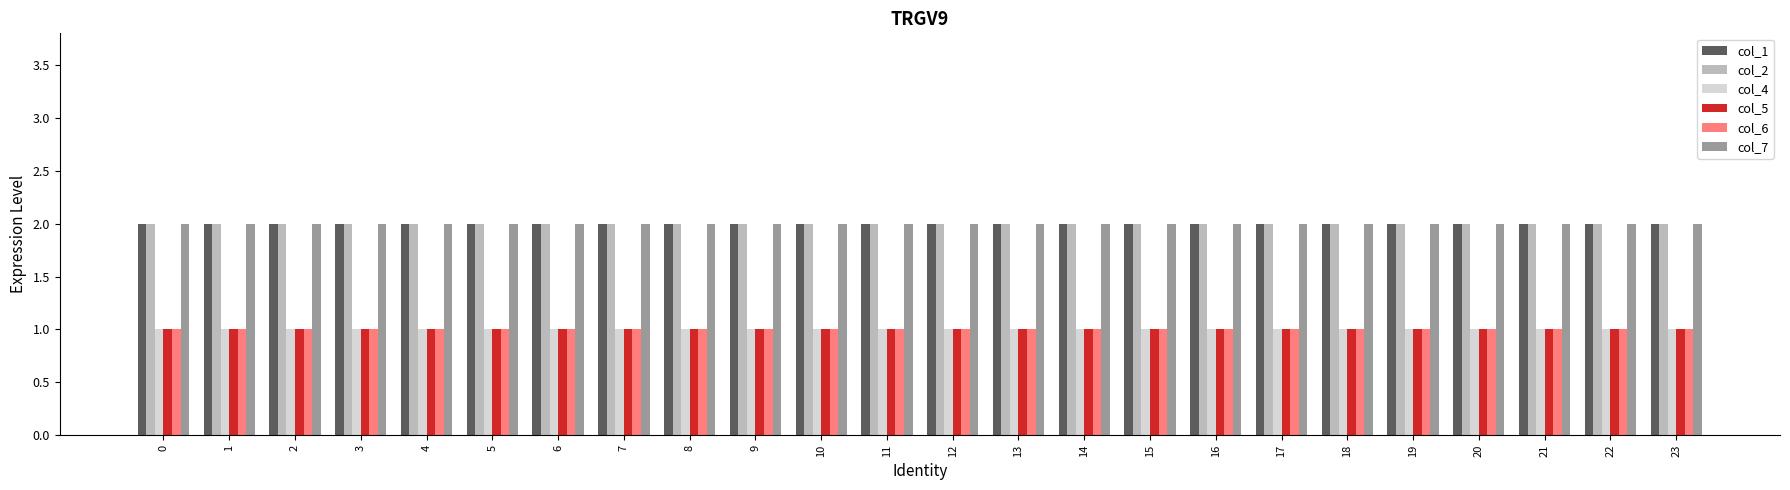

Does the chart contain stacked bars?

No